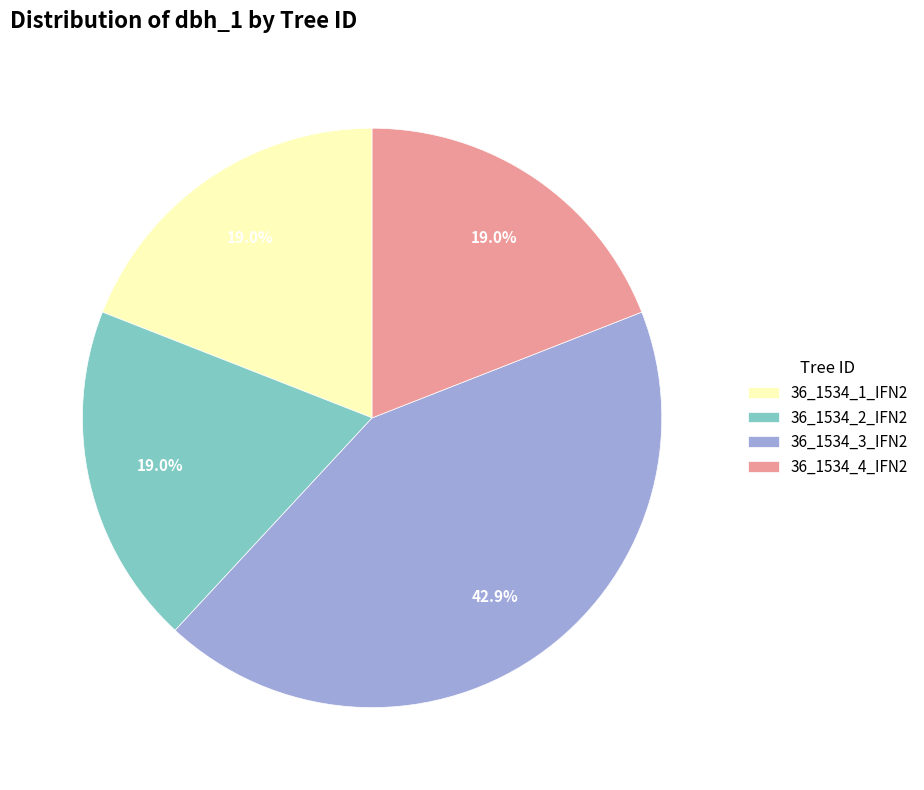

To the nearest percent, what is the combined percentage of 36_1534_1_IFN2 and 36_1534_2_IFN2?

38%